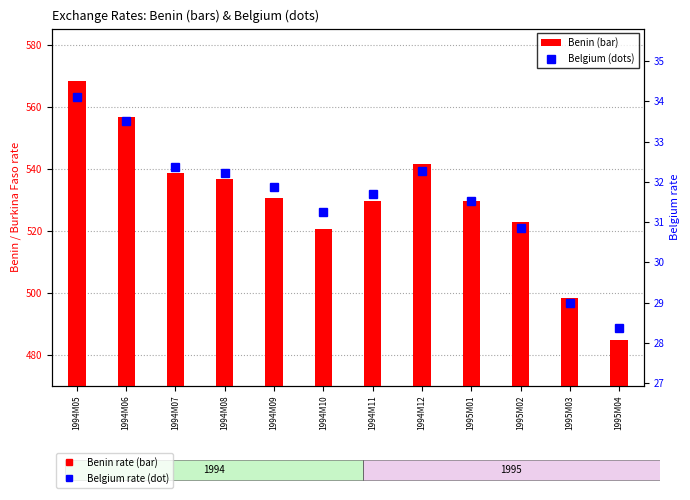

At which label does Belgium (dots) reach its peak?

1994M05